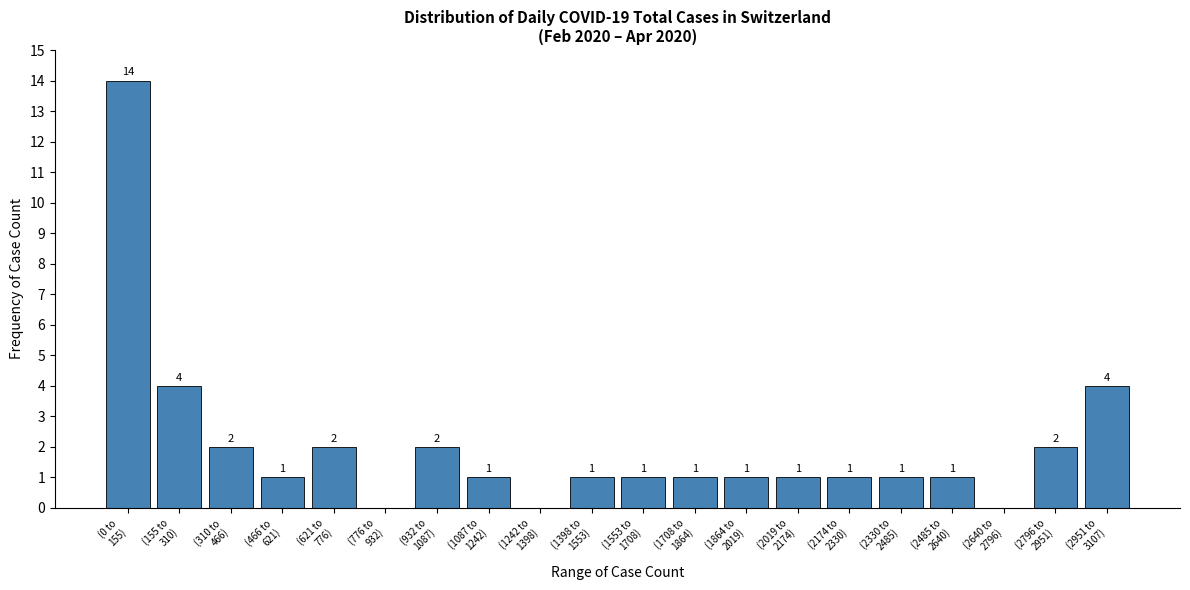

What is the sum of all values?

40